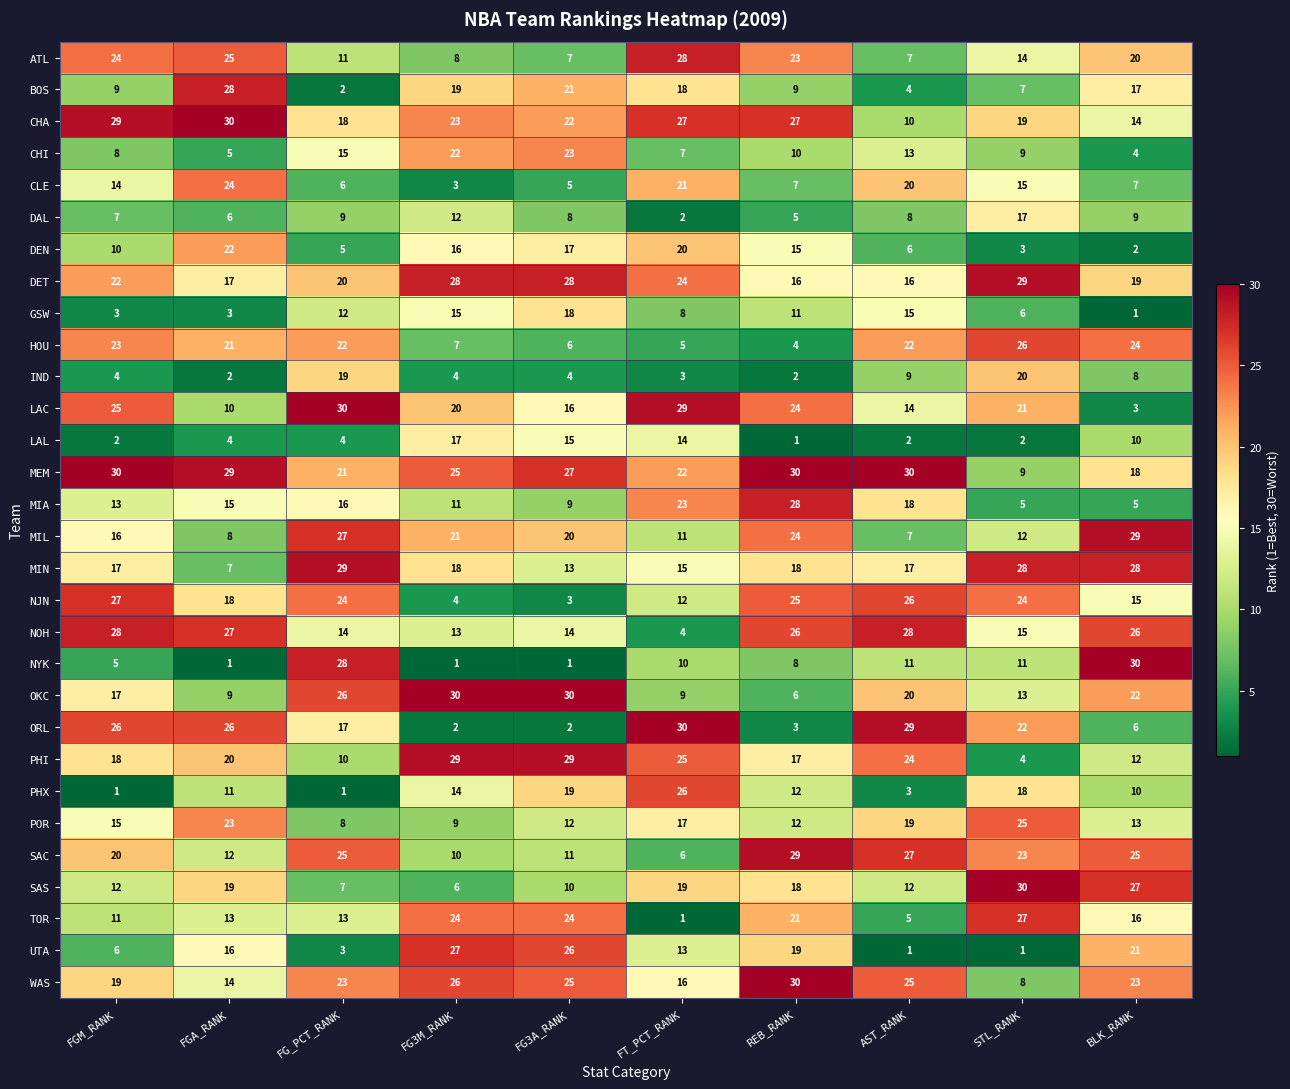

What is the spread (max minus min) of values at FG3A_RANK?

29